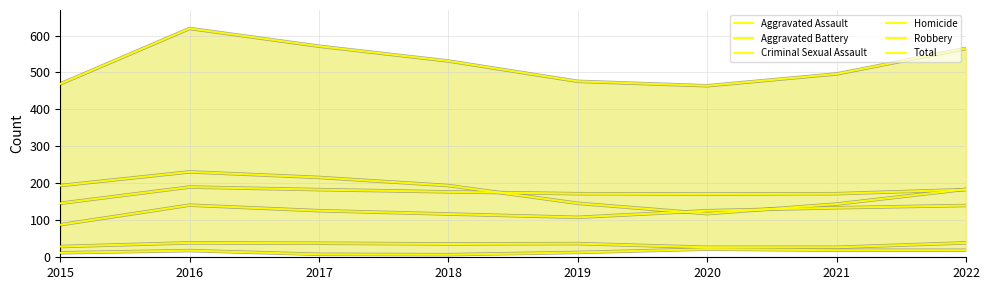

Which series has the largest range (max minus min)?

Total